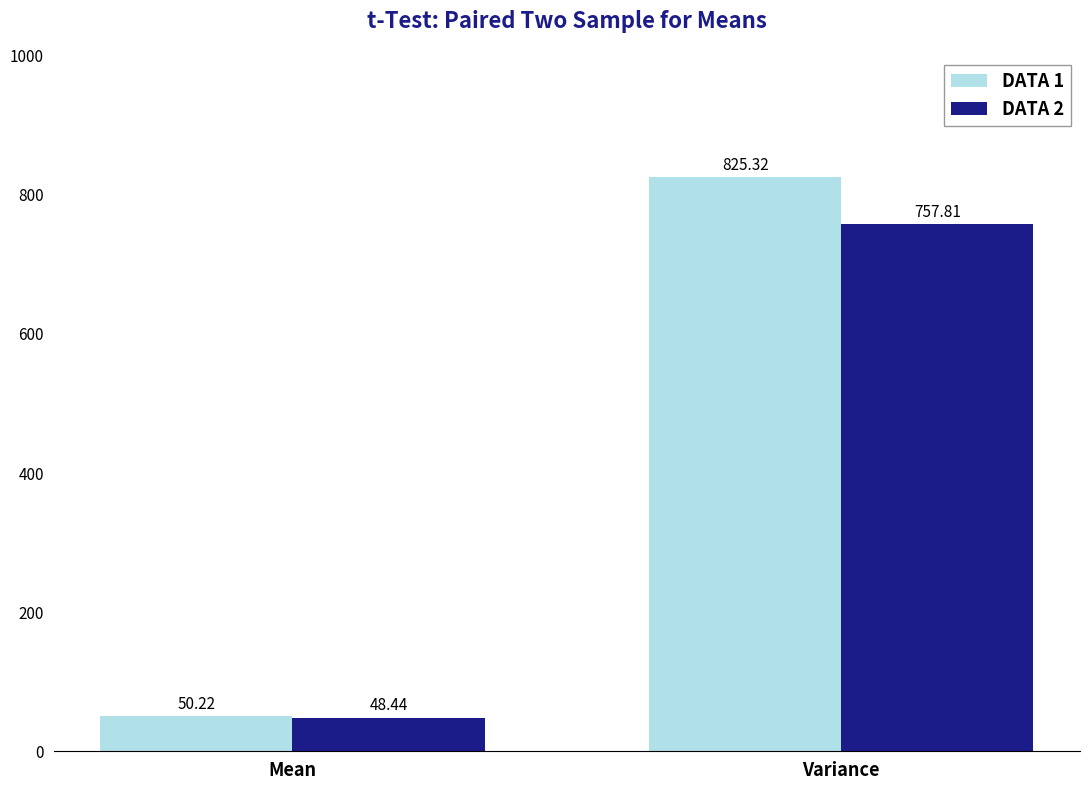

Are the bars grouped side by side (vs. stacked)?

Yes